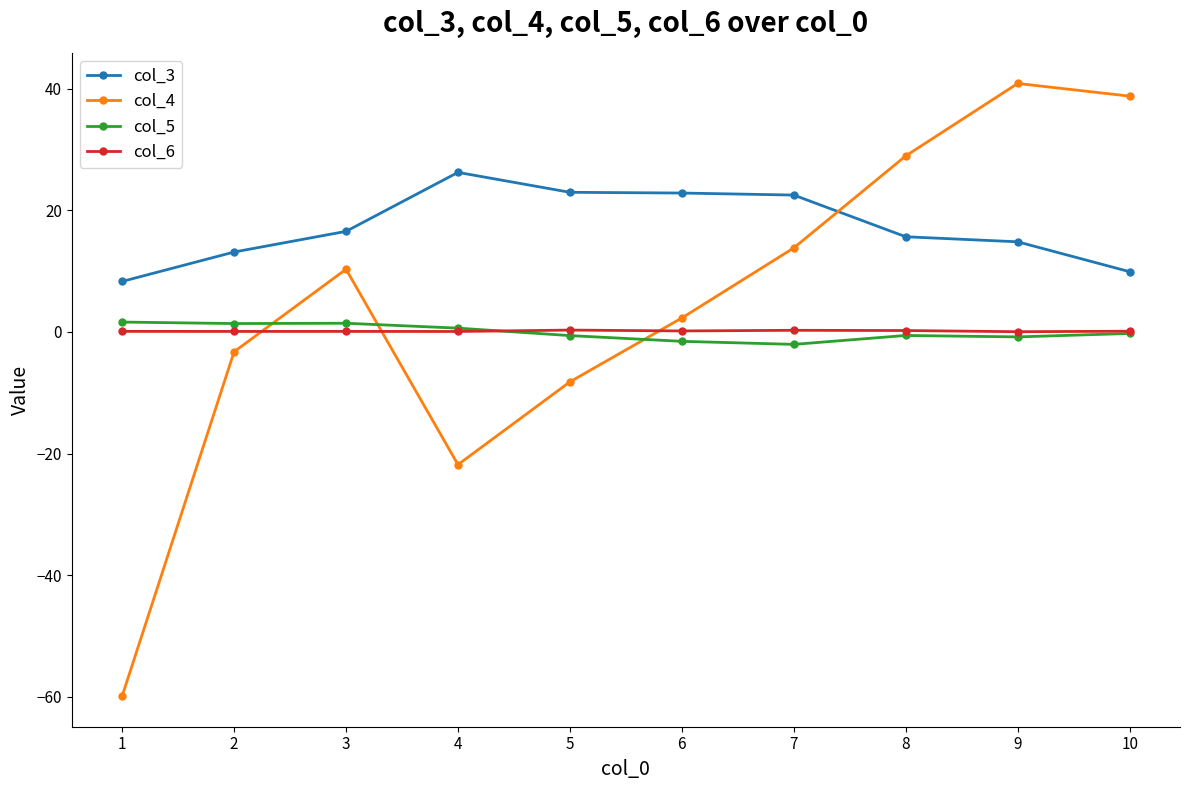

What is the maximum value shown in the chart?

40.9